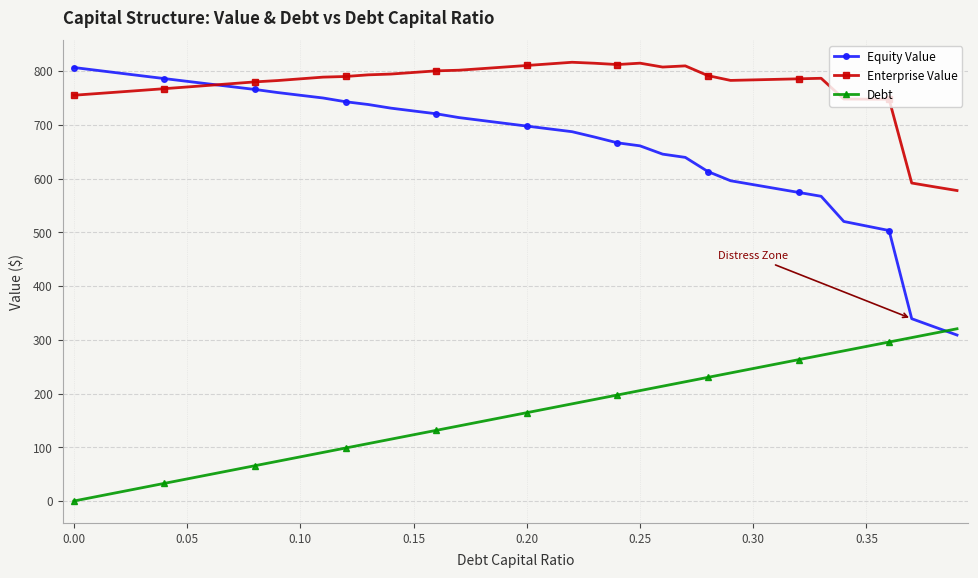

After their last crossing, which series has the higher values: Equity Value or Enterprise Value?

Enterprise Value